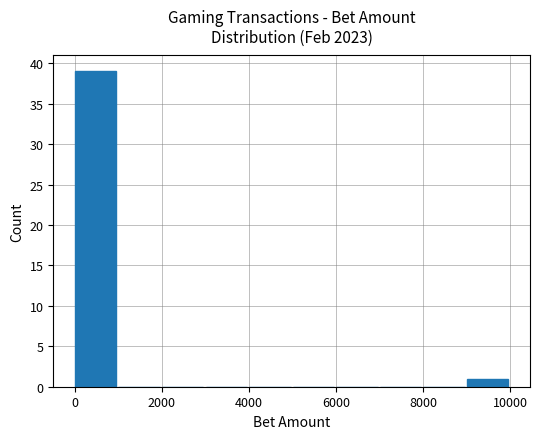

What is the greatest value displayed?

39